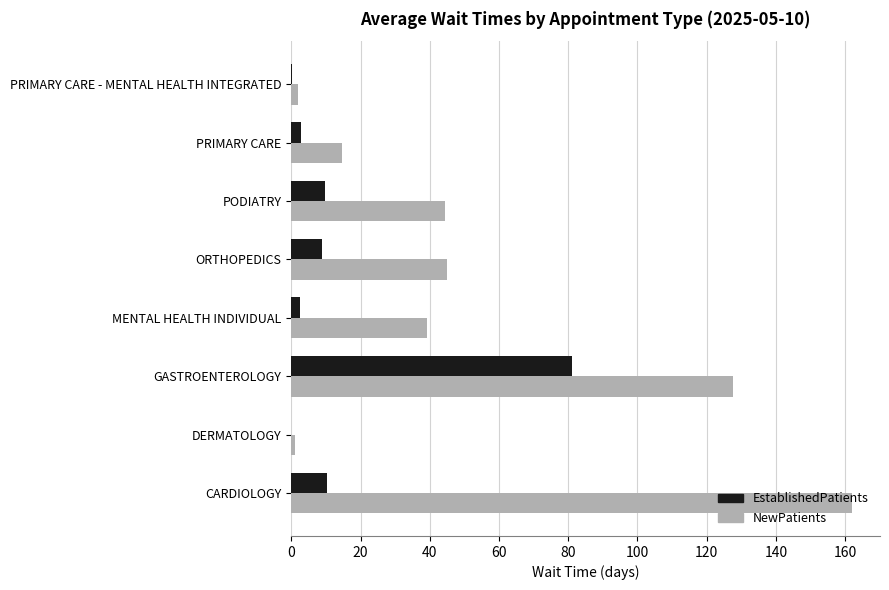

What is the sum of the NewPatients values at GASTROENTEROLOGY and PODIATRY?

171.9